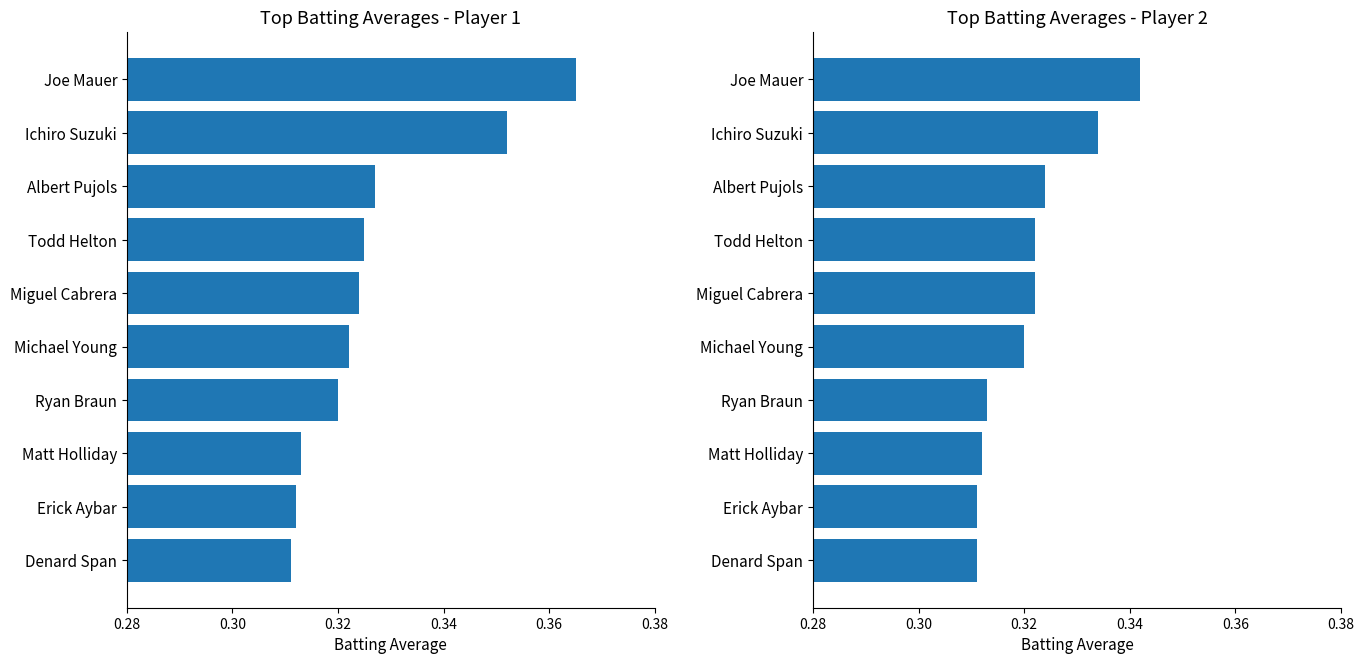

How many series are shown in this chart?

2